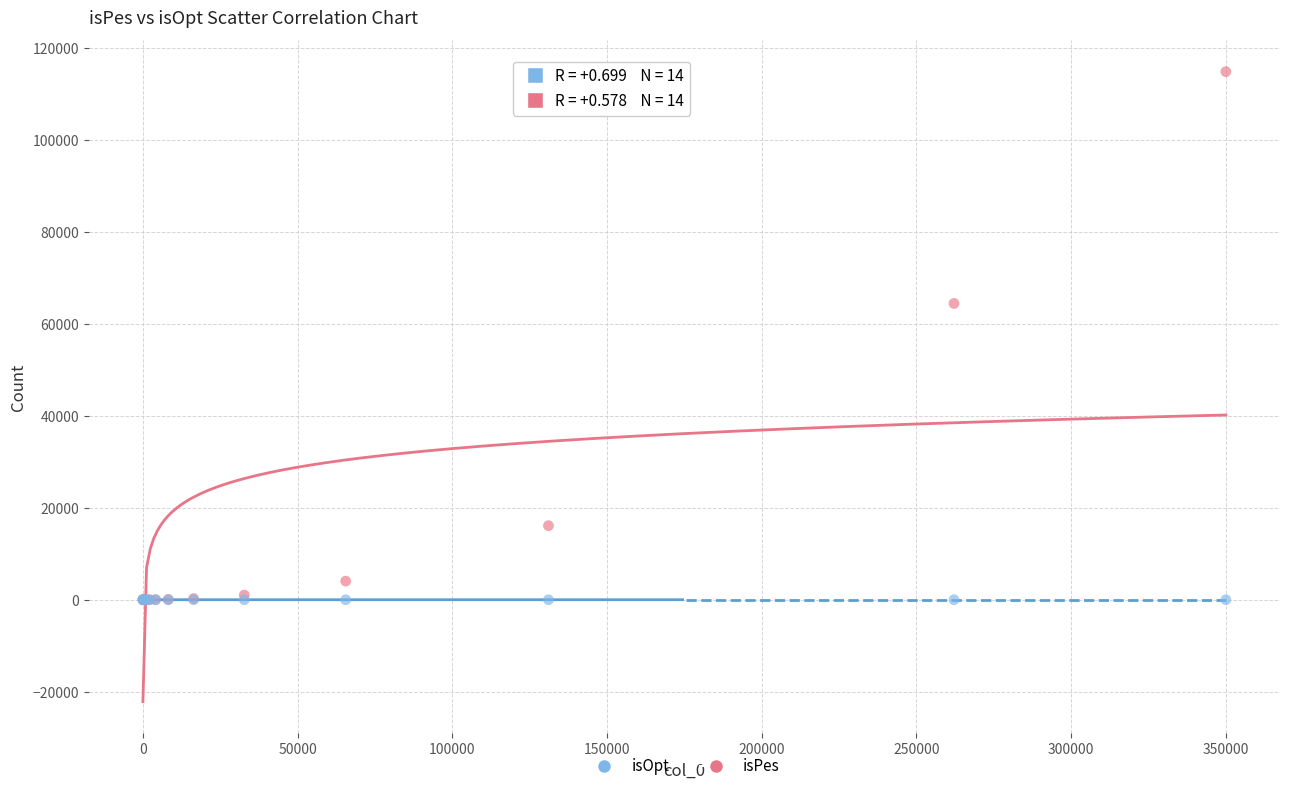

In the isPes series, what Y value is closest to 57439?

64456